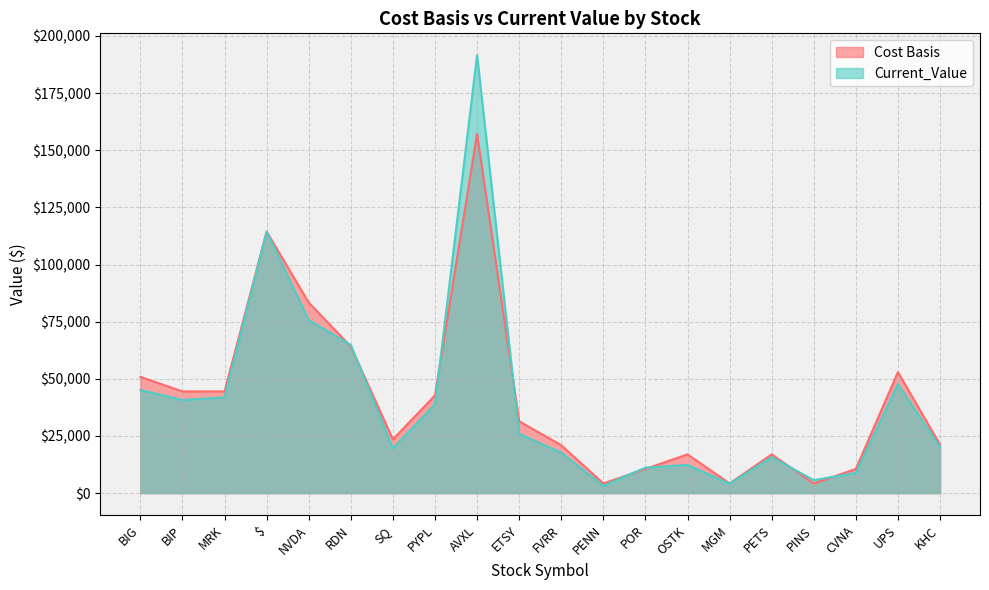

Between PINS and CVNA, which is larger?

CVNA